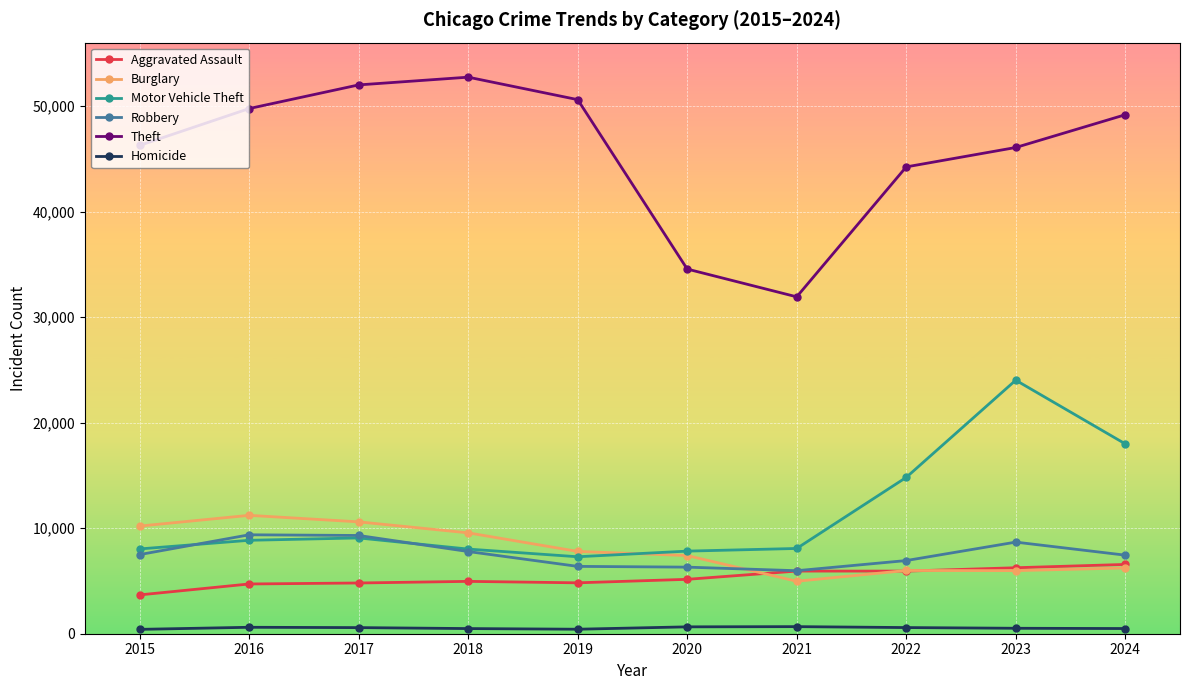

Where do Burglary and Aggravated Assault first cross each other?

2020 and 2021